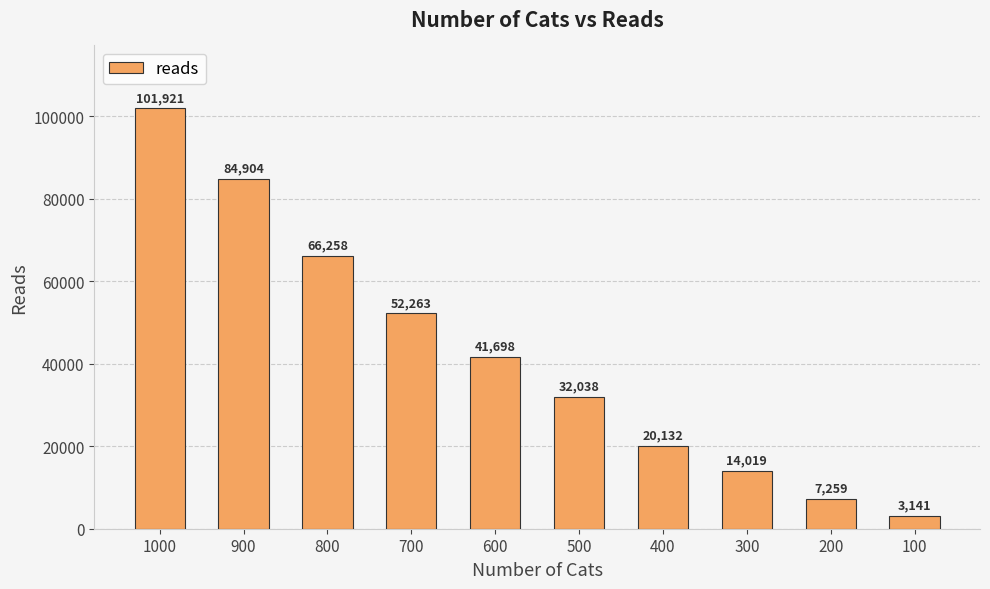

Reading right to left, what are all the values shown in this chart?

3141	7259	14019	20132	32038	41698	52263	66258	84904	101921